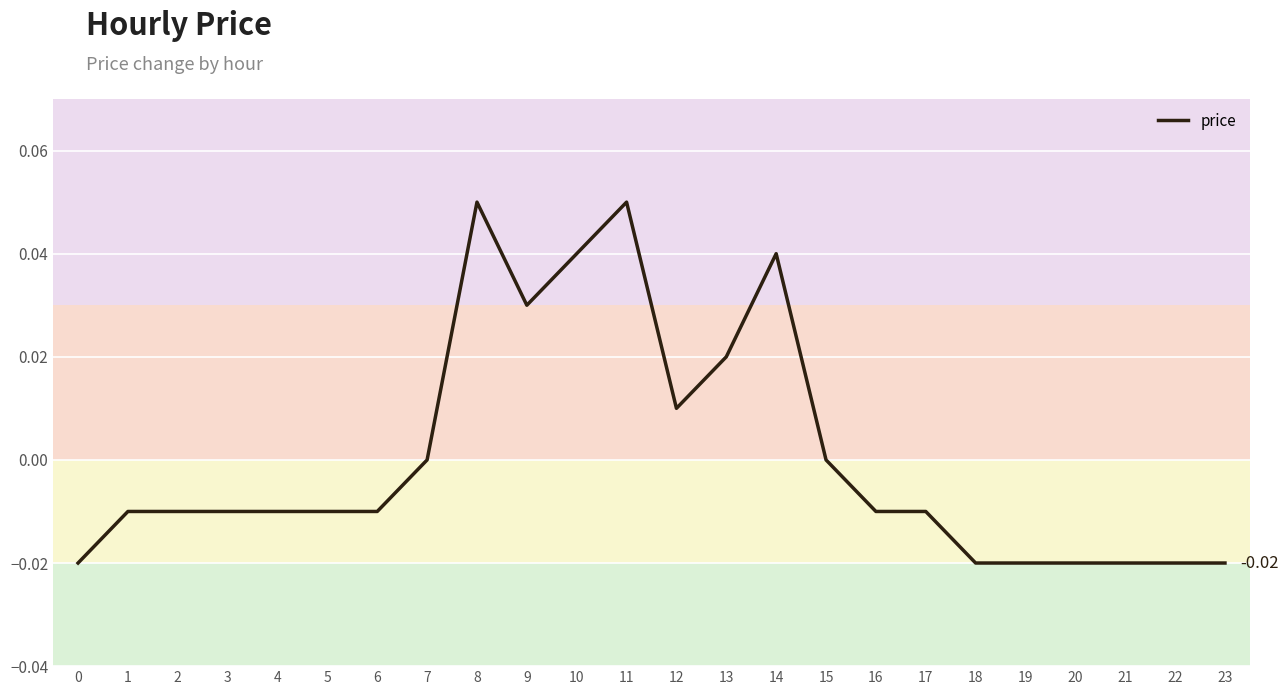

Which has a higher value, 13 or 18?

13